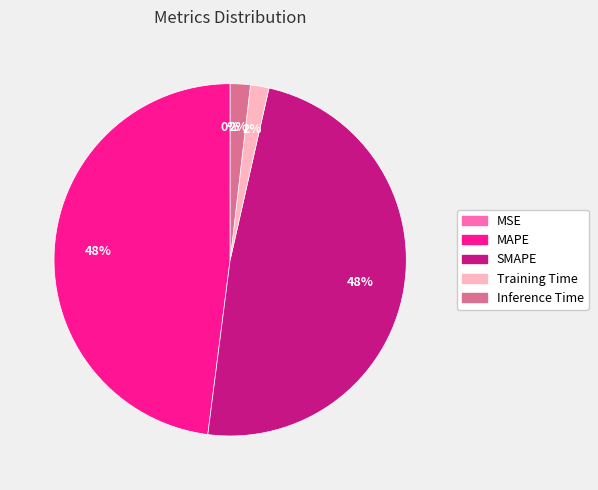

Between Inference Time and MAPE, which is larger?

MAPE